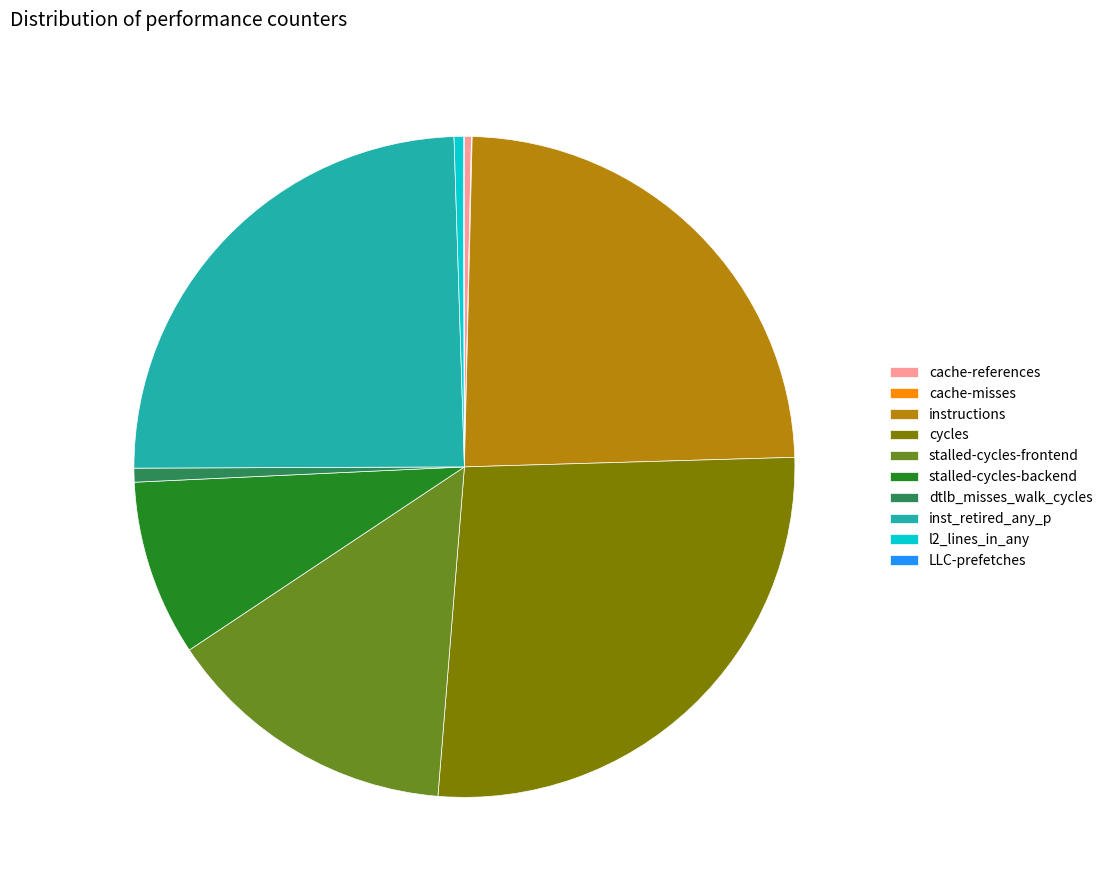

The inst_retired_any_p slice represents 25% of the pie. True or false?

True